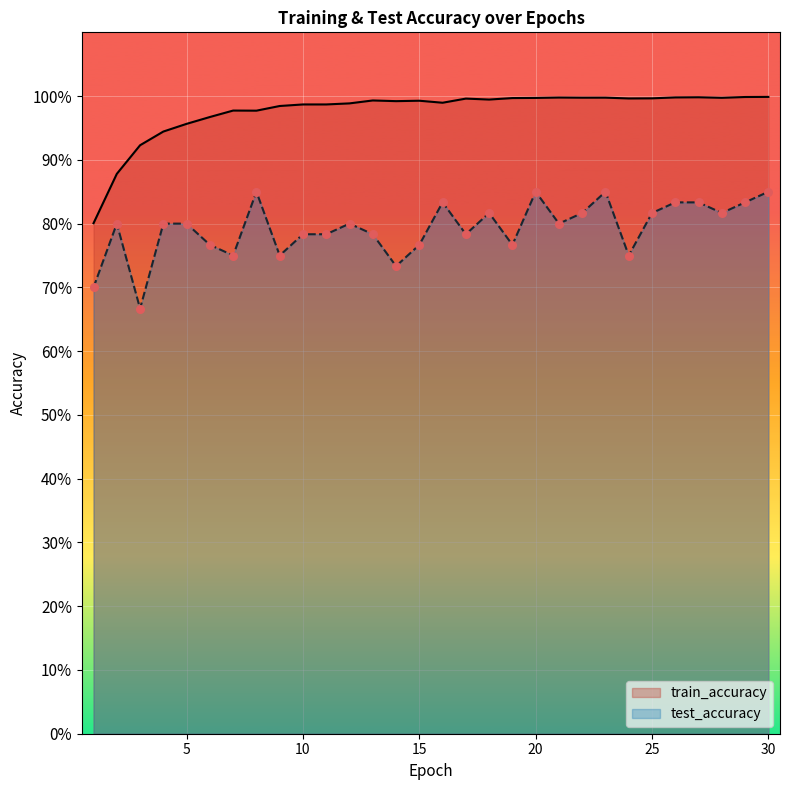

Which series has the largest total across all categories?

train_accuracy